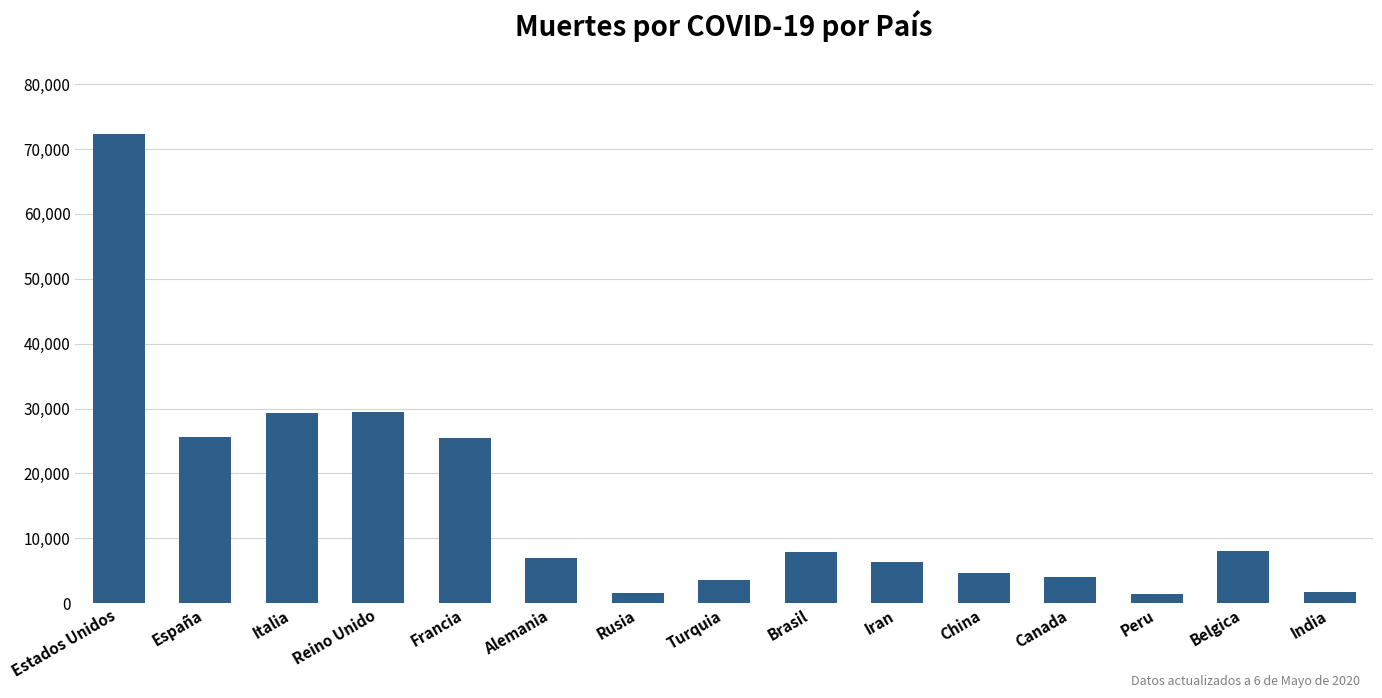

What is the sum of the values at Brasil and China?

12591